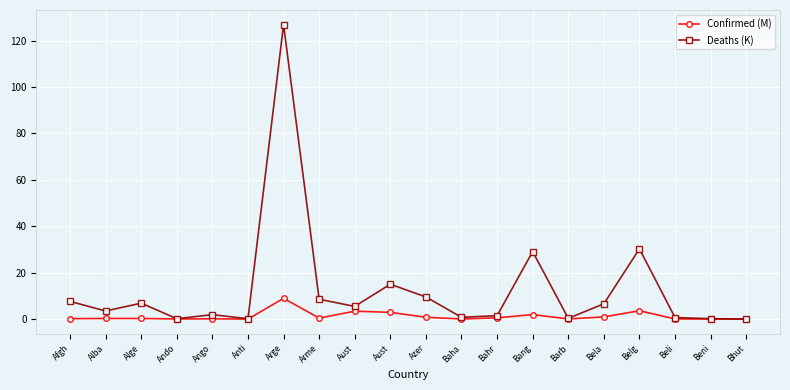

How many categories are shown in the chart?

20